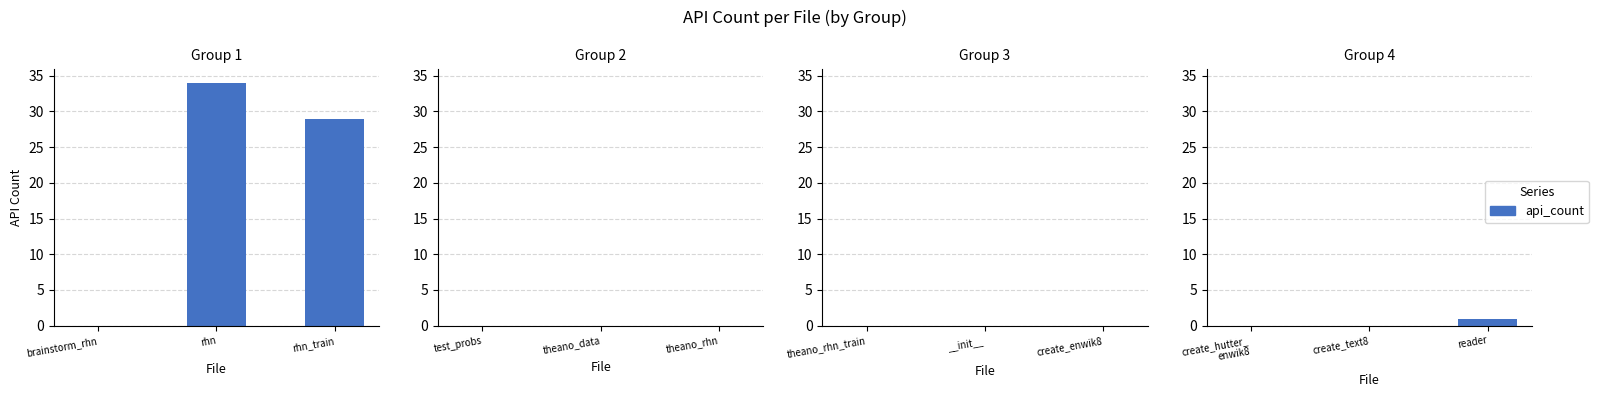

True or false: the data shows 2 at reader.

False